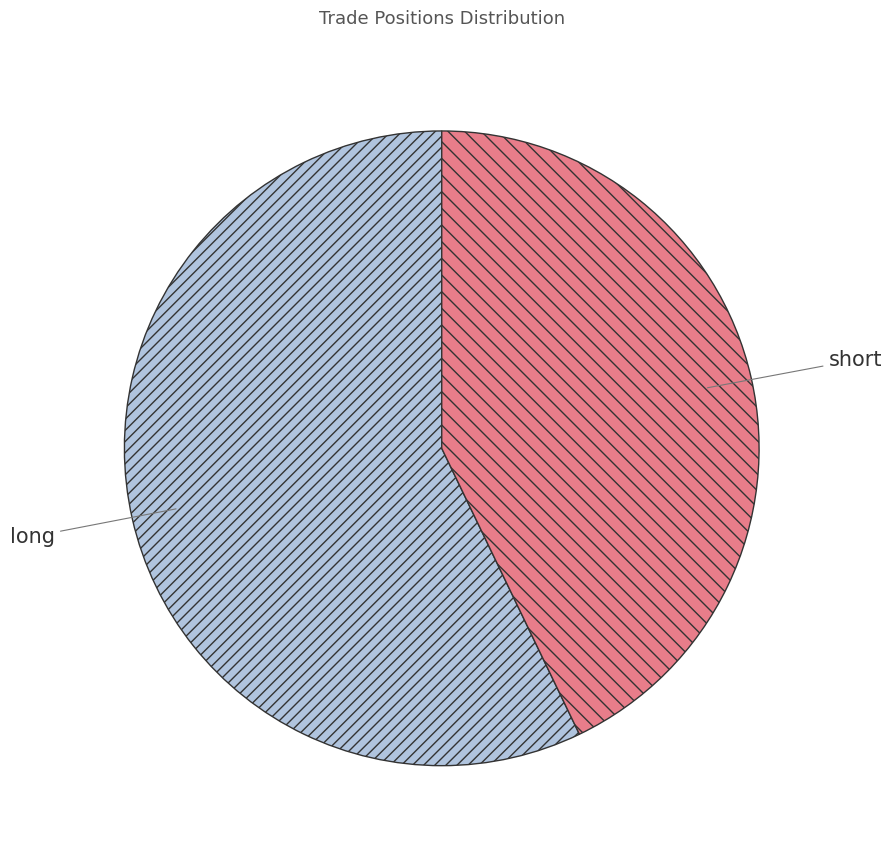

Combined, do long and short account for over 50%?

Yes